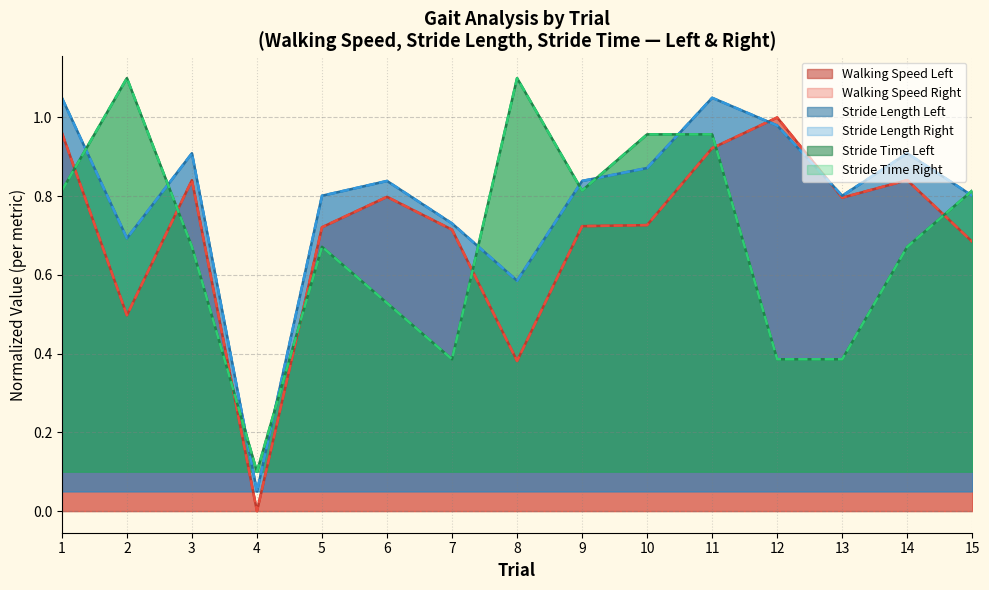

What is the greatest value displayed?

1.0